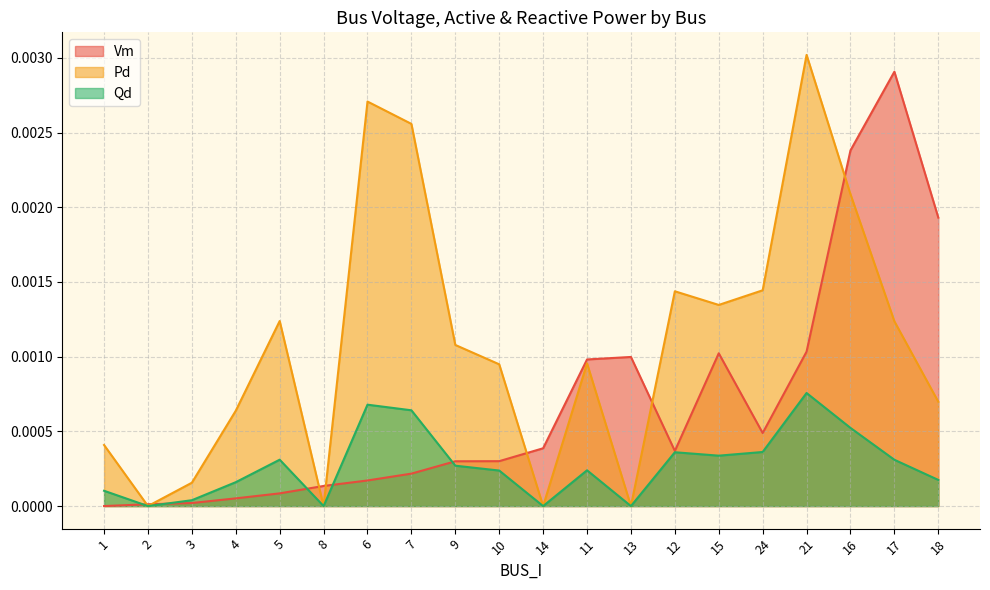

Rank the series by their maximum value, from highest to lowest.

Pd, Vm, Qd